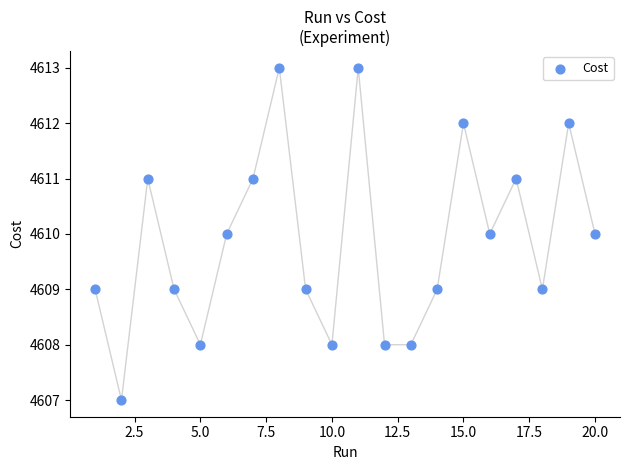

What is the range of X values (max minus min)?

19.0